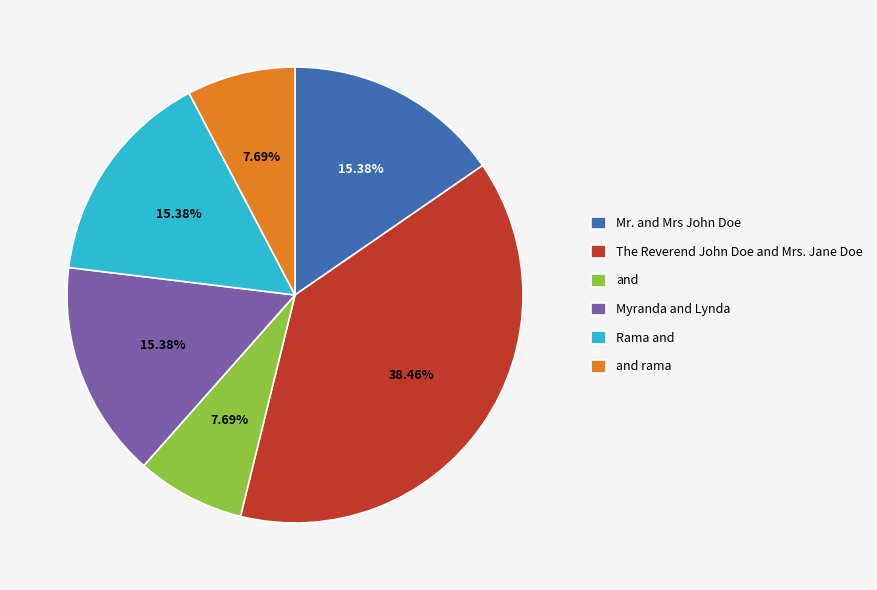

To the nearest percent, what is the difference between the and rama and The Reverend John Doe and Mrs. Jane Doe slice percentages?

31%